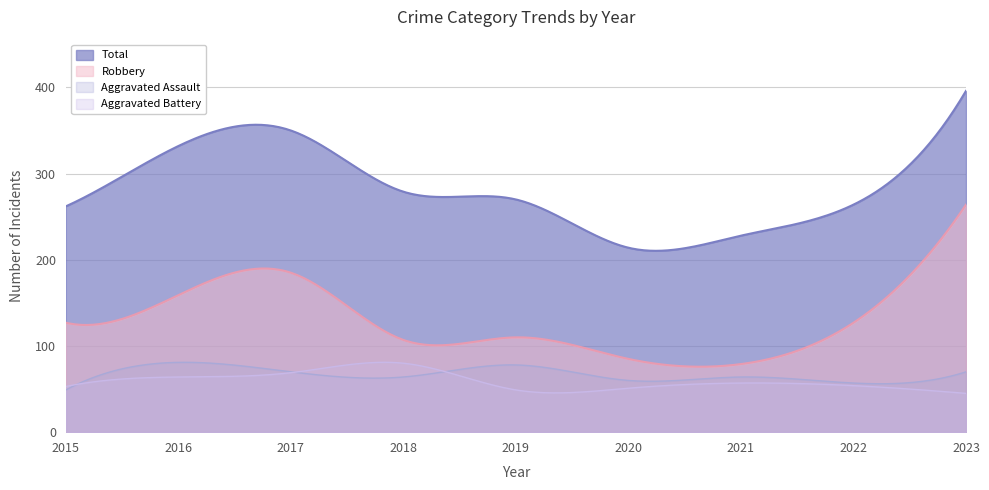

What is the highest value of the Aggravated Battery series?

81.1